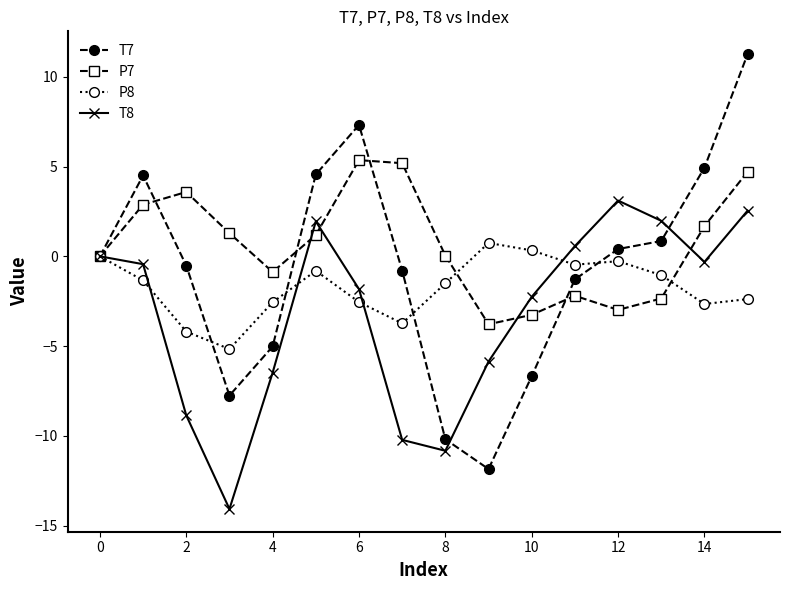

In T7, how many points are higher than both neighbors (excluding endpoints)?

2